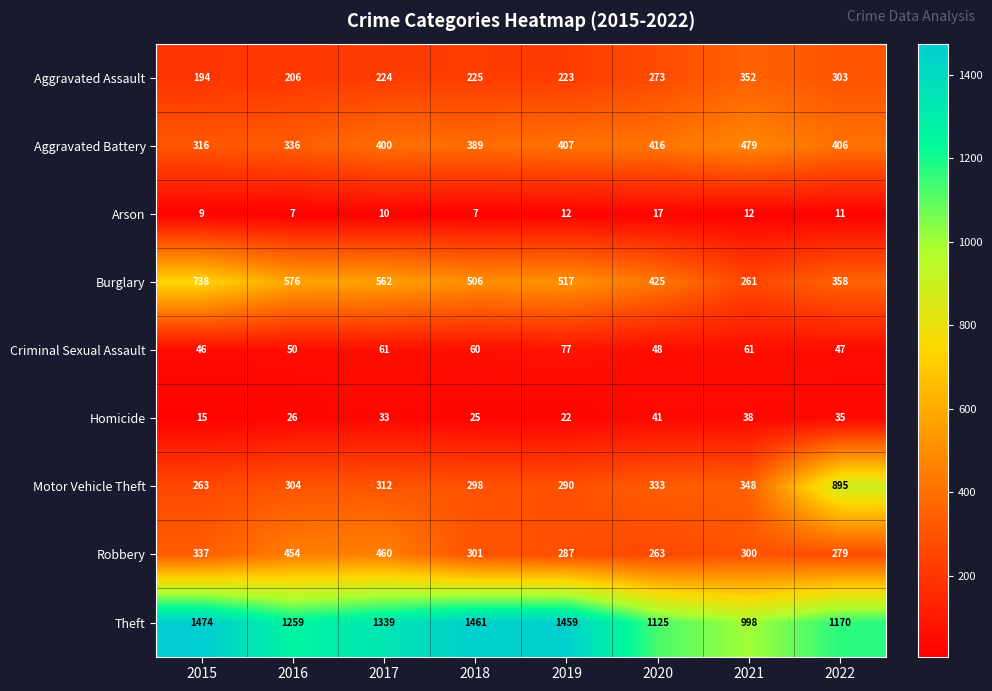

Which series changed the most between 2016 and 2018?

Theft